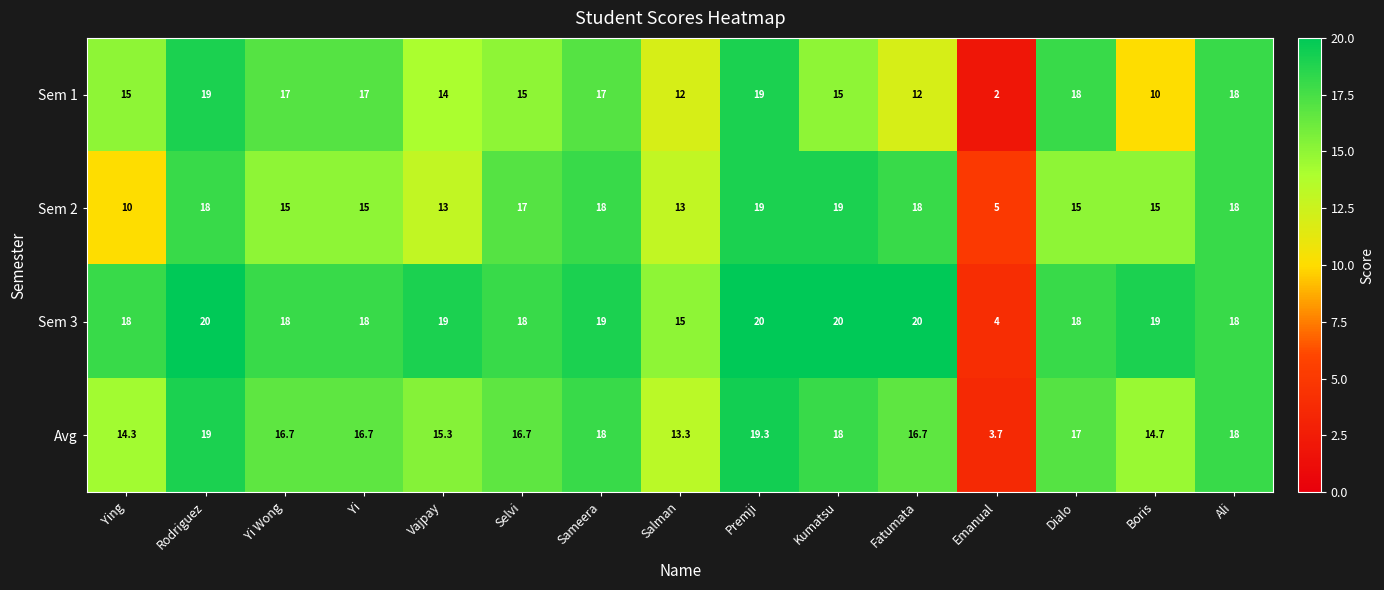

Which series has the largest total across all categories?

Sem 3